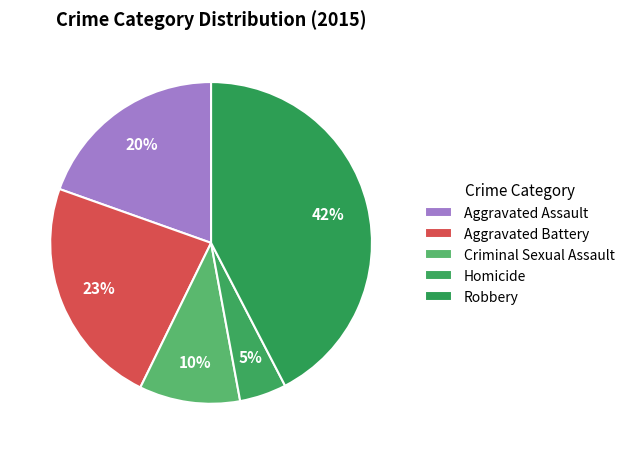

Combined, what portion of the pie is Aggravated Battery and Homicide?

27.9%